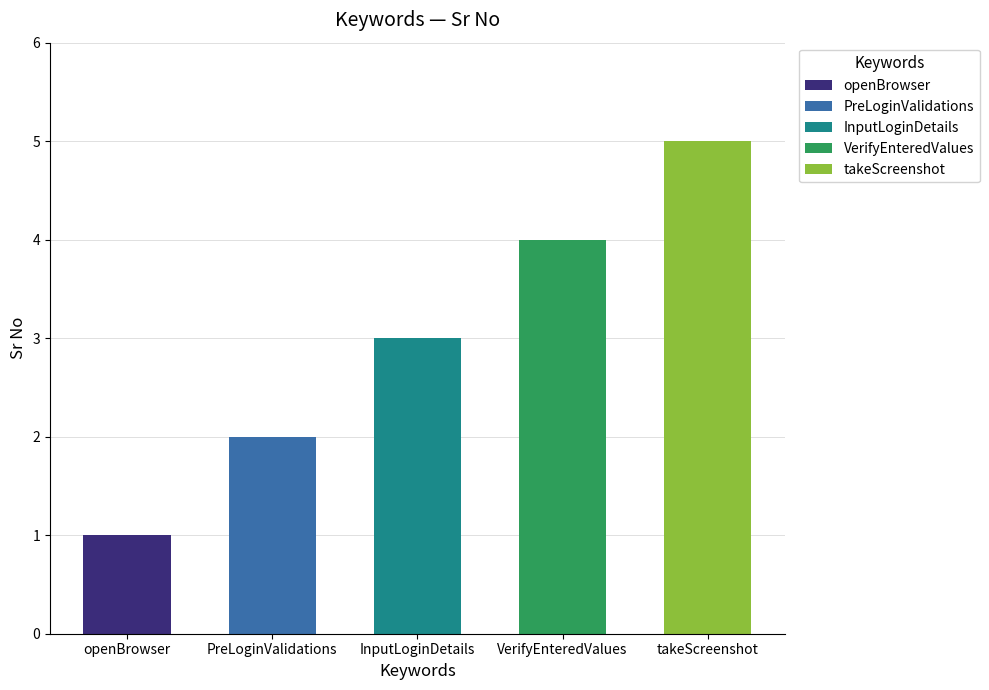

Are the bars grouped side by side (vs. stacked)?

No